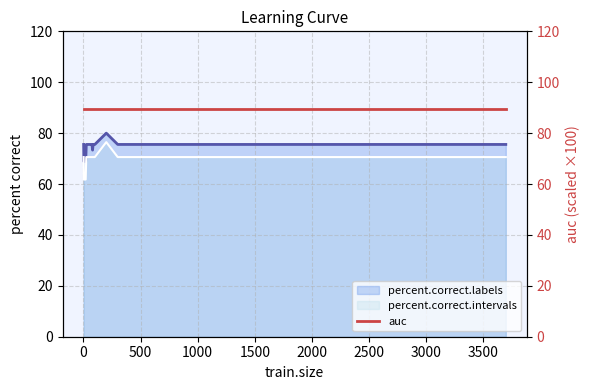

Is it true that percent.correct.intervals equals 70.6 at 100?

True